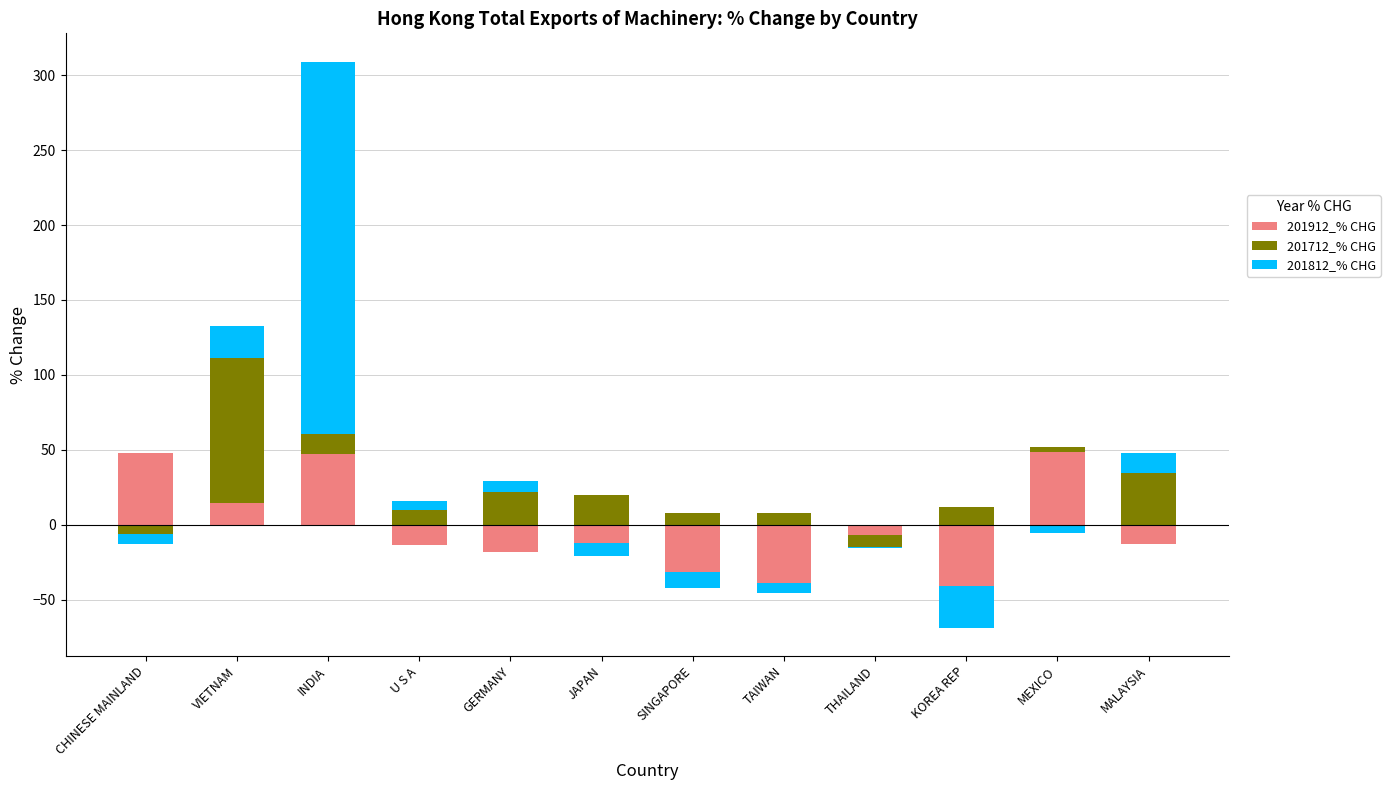

The 201812_% CHG series shows 89.3 at MEXICO. True or false?

False